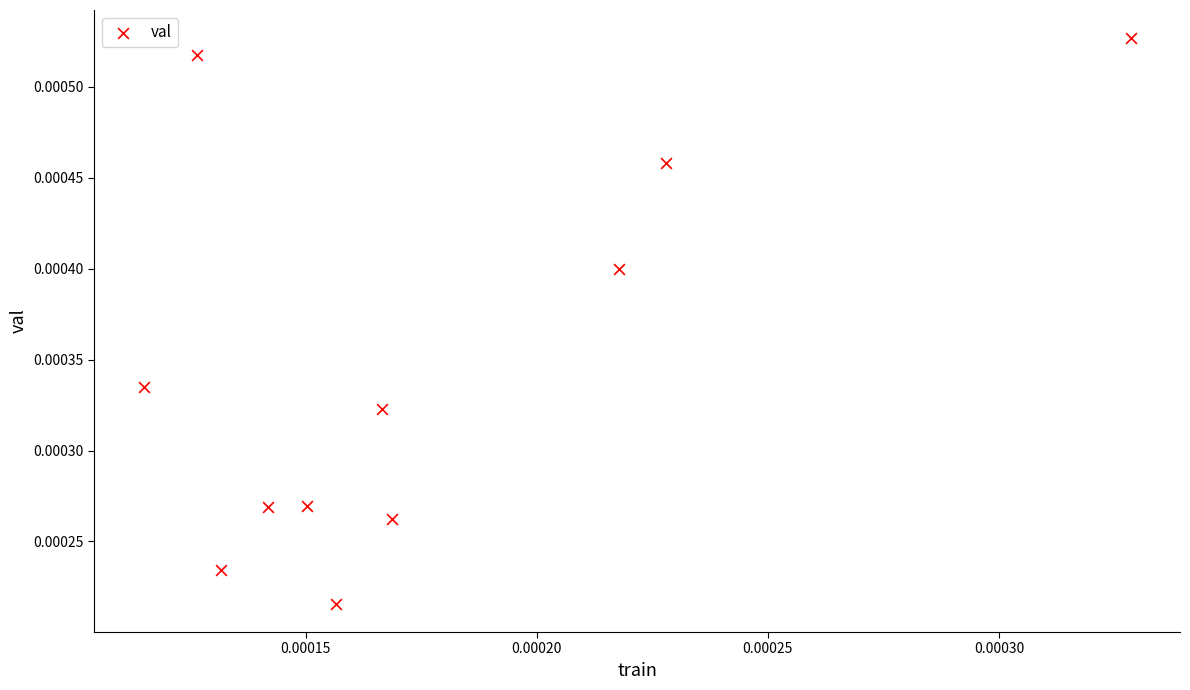

Count the number of points in this scatter plot.

11